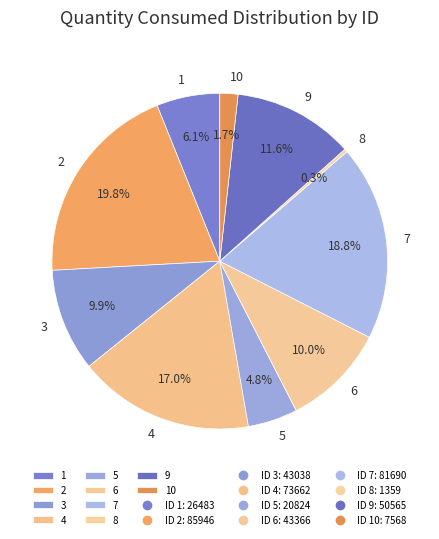

To the nearest percent, what is the average slice percentage?

10%